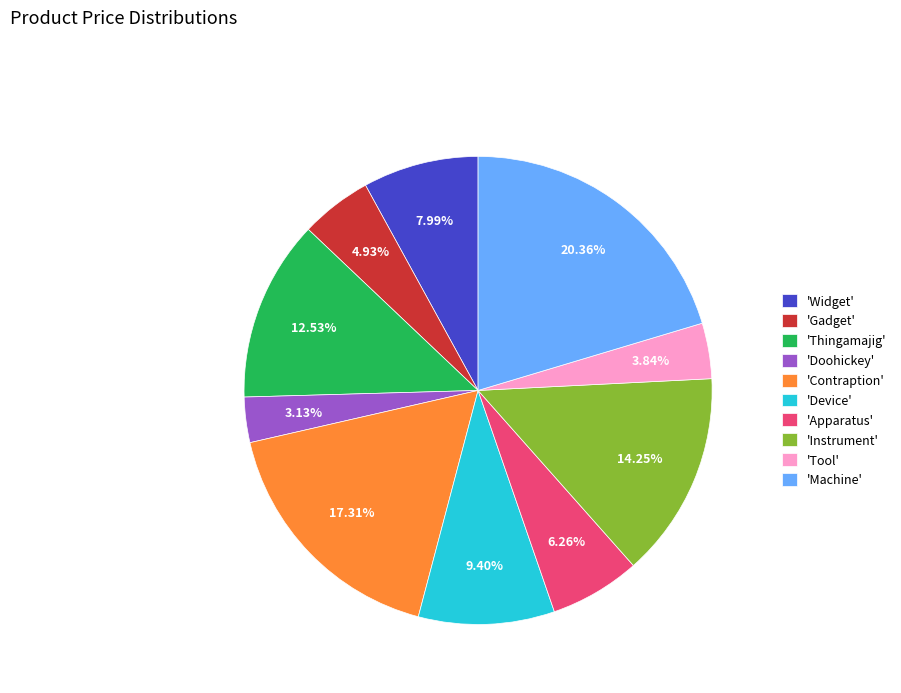

Which slice is the largest?

'Machine'